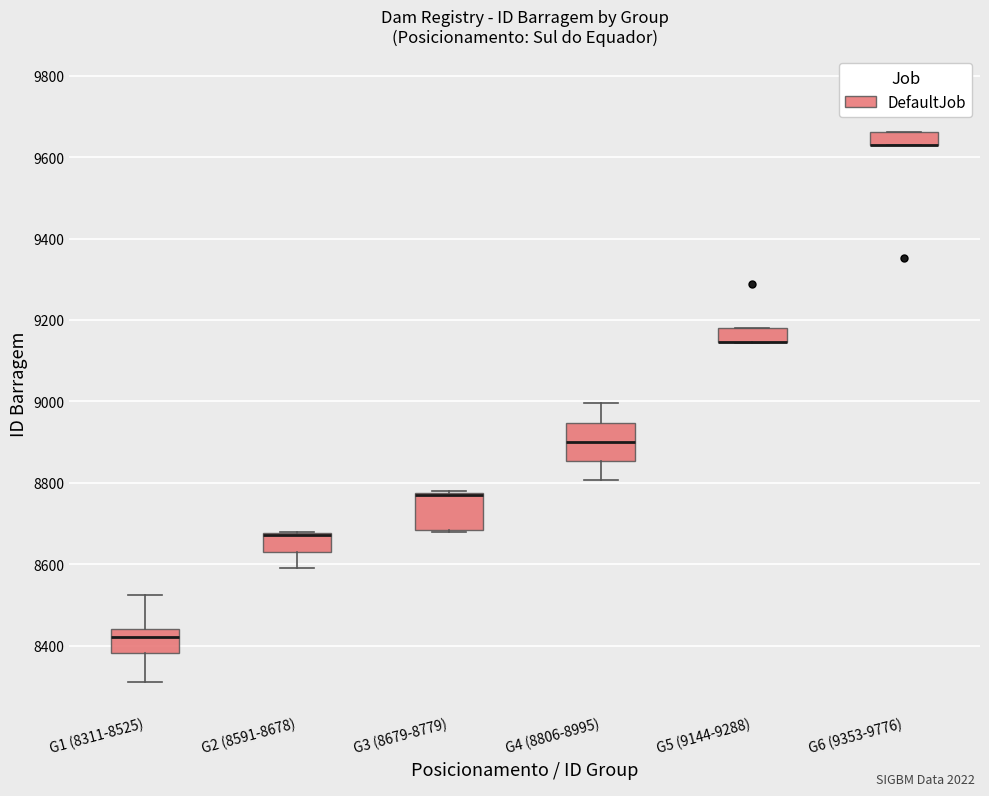

Reading left to right, transcribe this box plot: for each box, give where its median line is, the range the box spans, and where its two whiskers end, as read against the y-axis. The values are not printed on the chart, so give them approximately, as read against the axis.

G1 (8311-8525): median 8420, box 8380 to 8440, whiskers 8320 to 8520
G2 (8591-8678): median 8680 (drawn on the box's upper edge), box 8640 to 8680, whiskers 8600 to 8680
G3 (8679-8779): median 8780 (drawn on the box's upper edge), box 8680 to 8780, whiskers 8680 to 8780
G4 (8806-8995): median 8900, box 8860 to 8940, whiskers 8800 to 9000
G5 (9144-9288): median 9140 (drawn on the box's lower edge), box 9140 to 9180, whiskers 9140 to 9180
G6 (9353-9776): median 9640 (drawn on the box's lower edge), box 9620 to 9660, whiskers 9620 to 9660